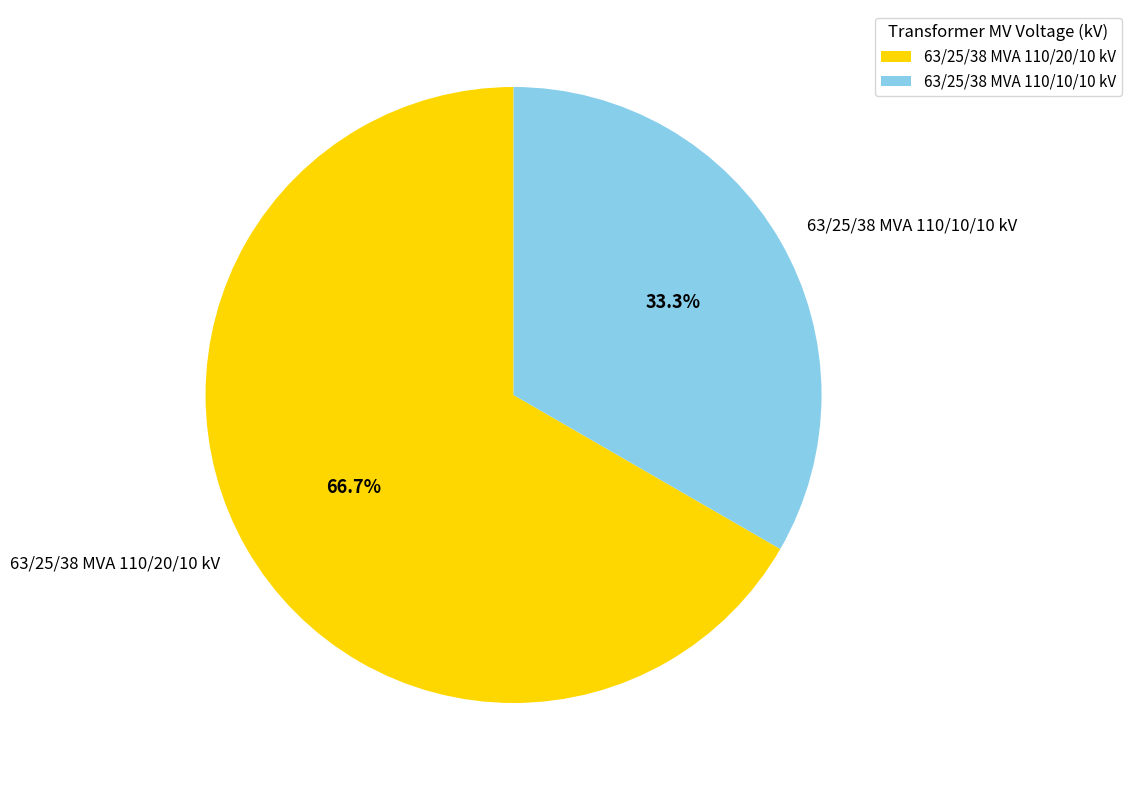

To the nearest percent, what is the combined percentage of 63/25/38 MVA 110/10/10 kV and 63/25/38 MVA 110/20/10 kV?

100%